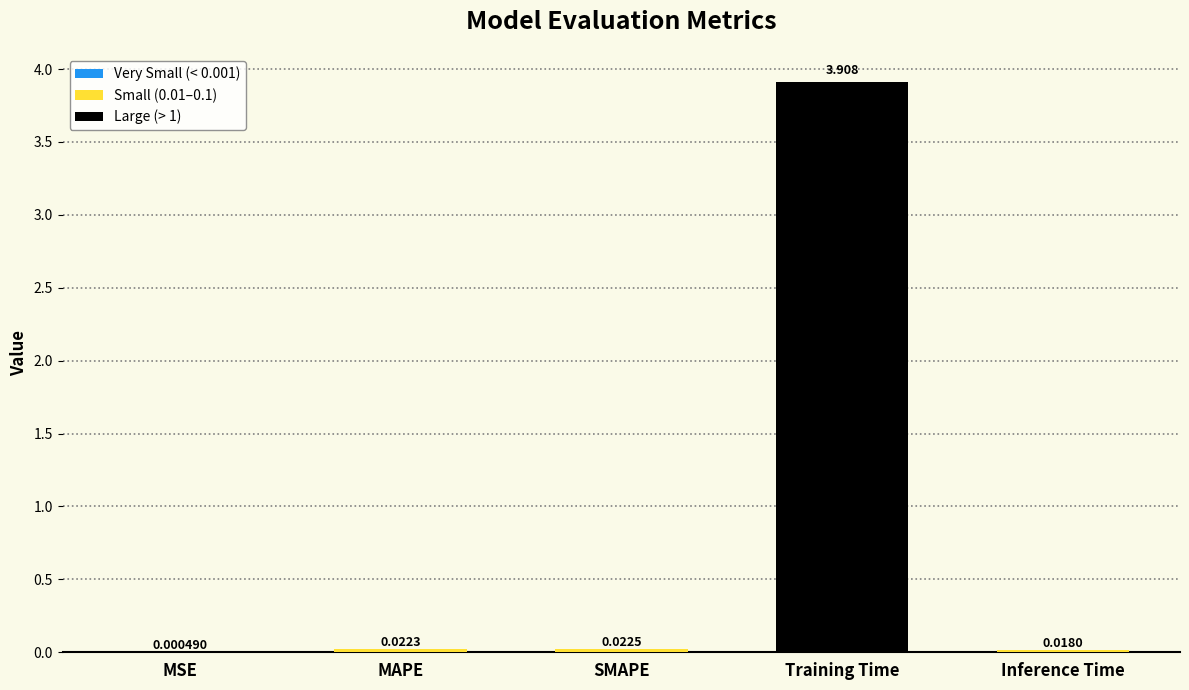

Which has a higher value, Training Time or Inference Time?

Training Time